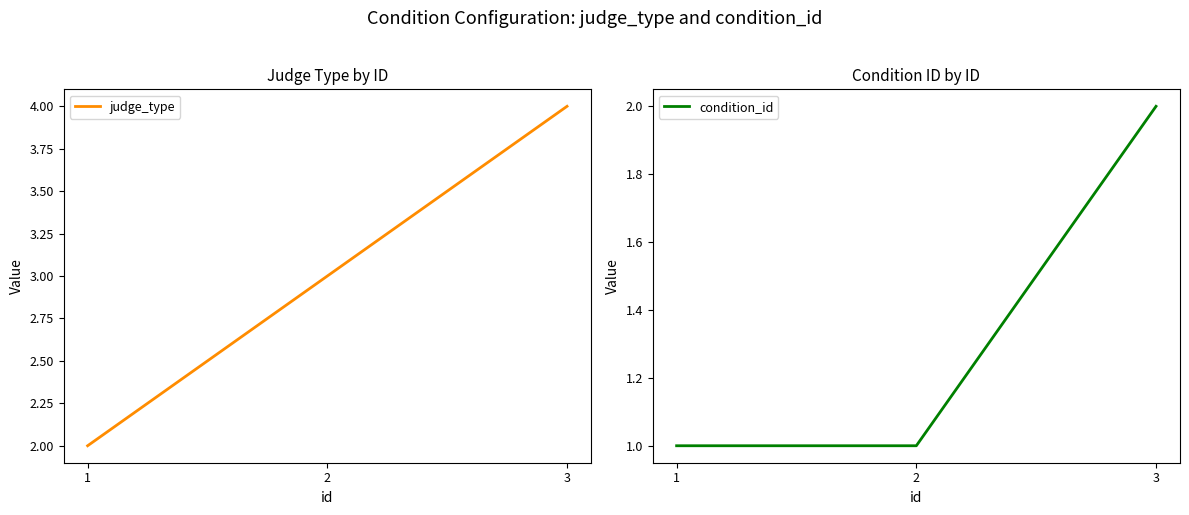

Reading right to left, extract all data points from this chart.

judge_type: 4	3	2
condition_id: 2	1	1